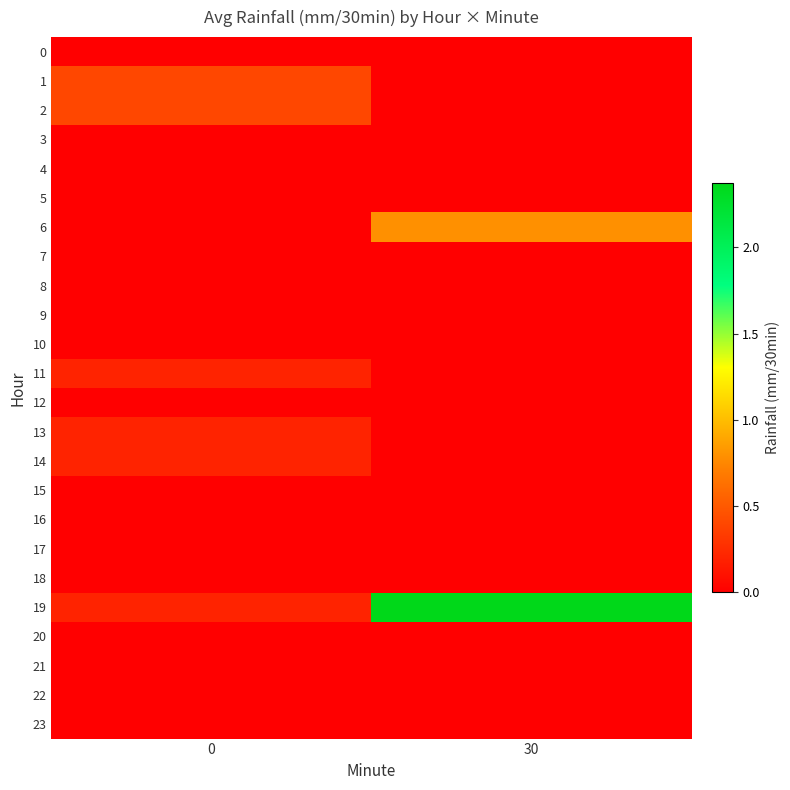

Between 0 and 30, which series saw the biggest shift?

19